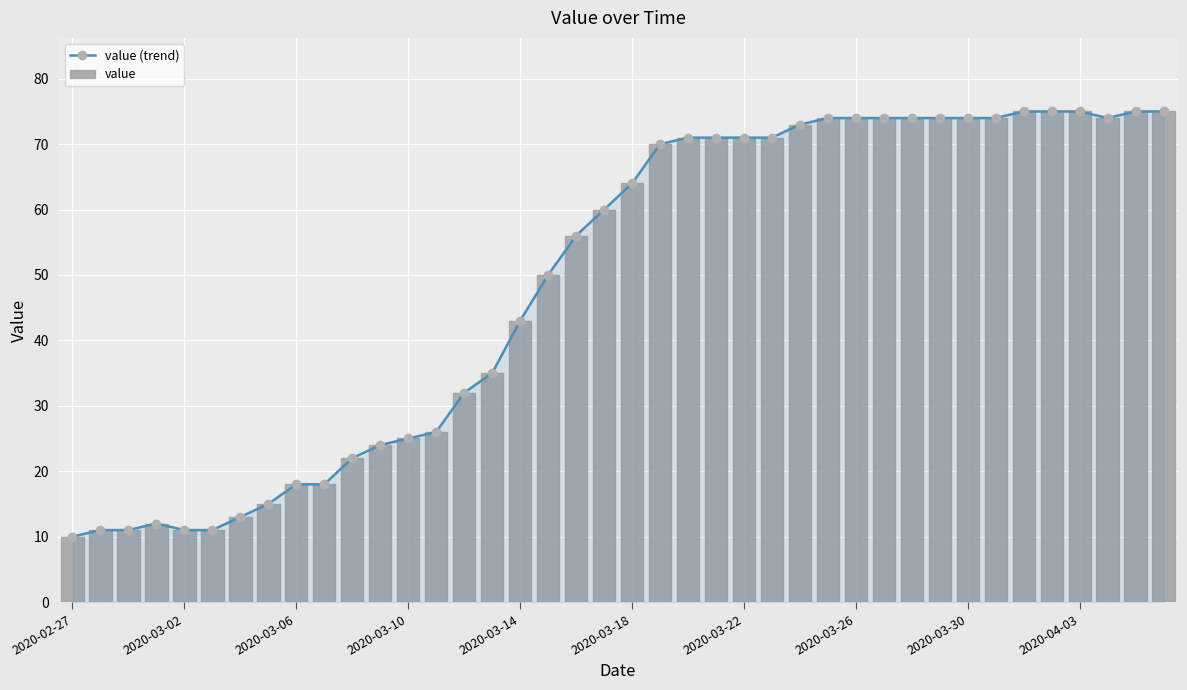

What is the average value of the value series?

49